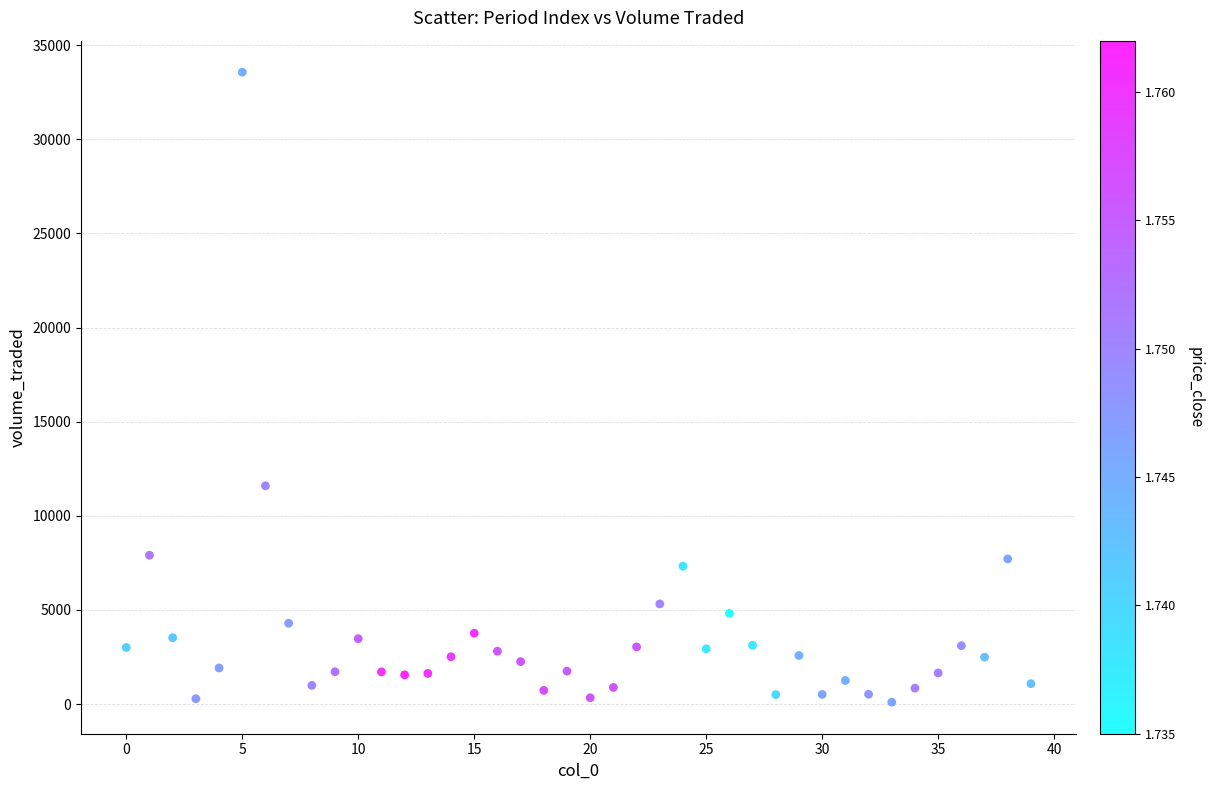

What is the range of Y values (max minus min)?

33458.9